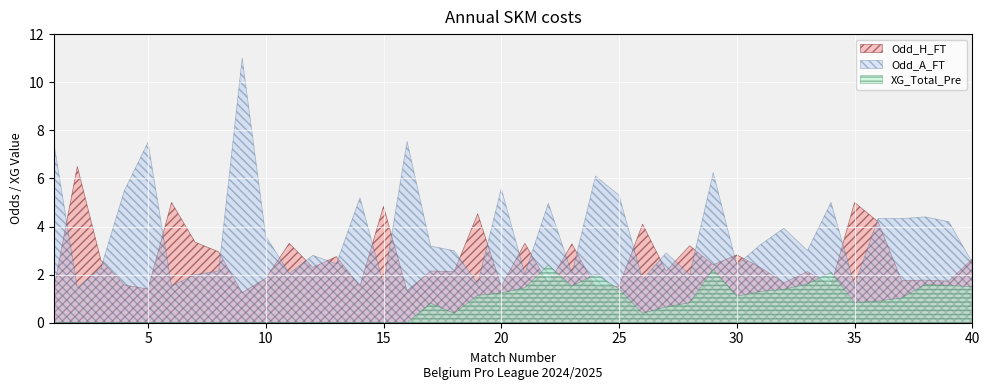

What is the value of the Odd_H_FT point at the 9th from the left?

1.2